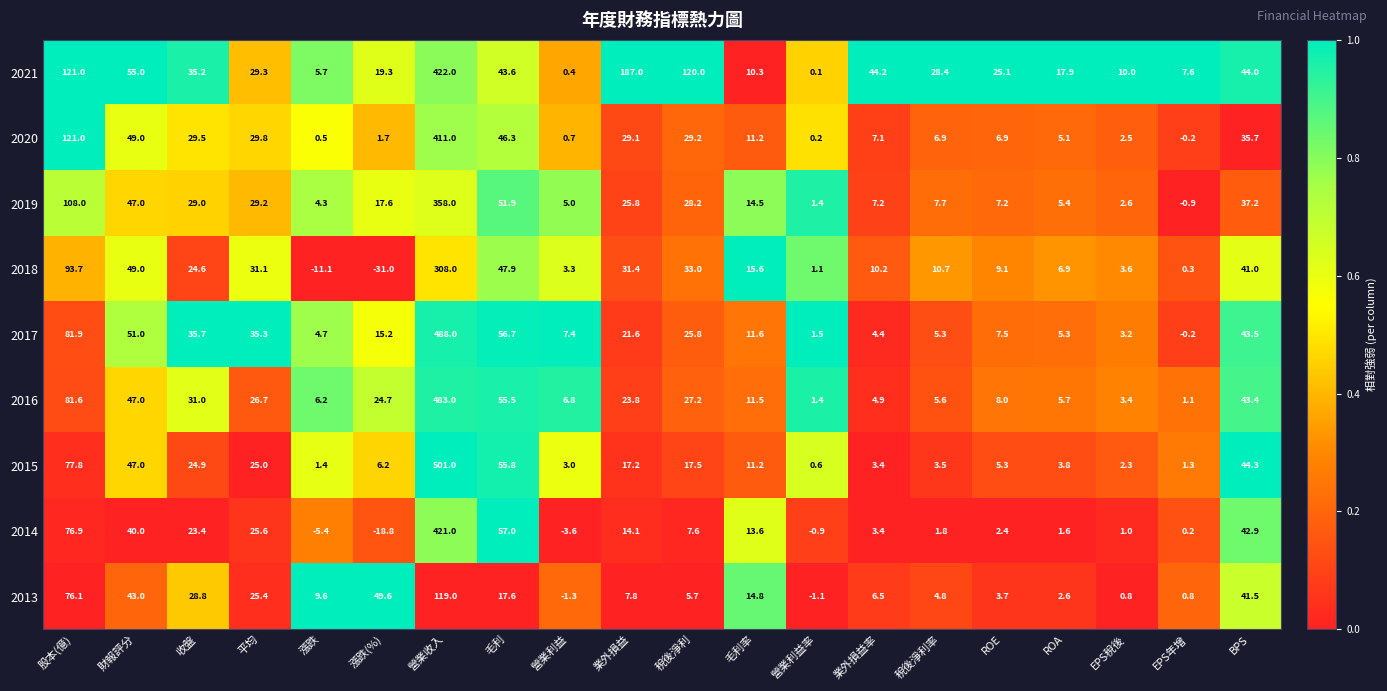

The value of 2021 at 漲跌 is 5.7. True or false?

True